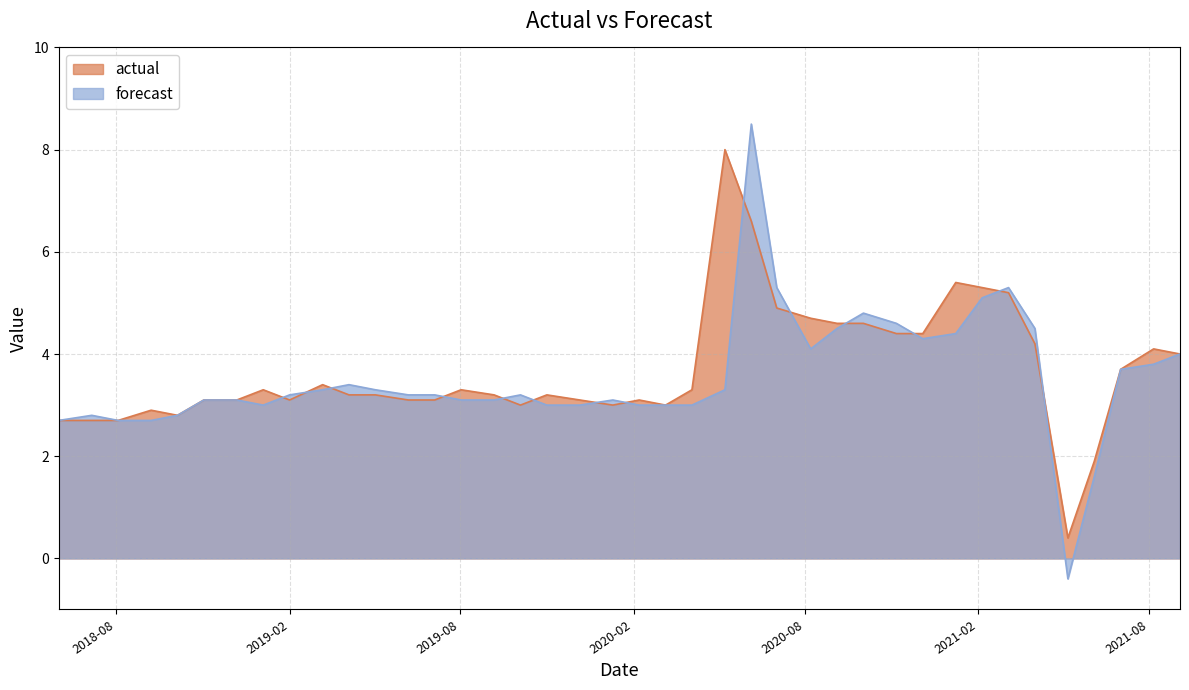

True or false: actual and forecast intersect in this chart.

True